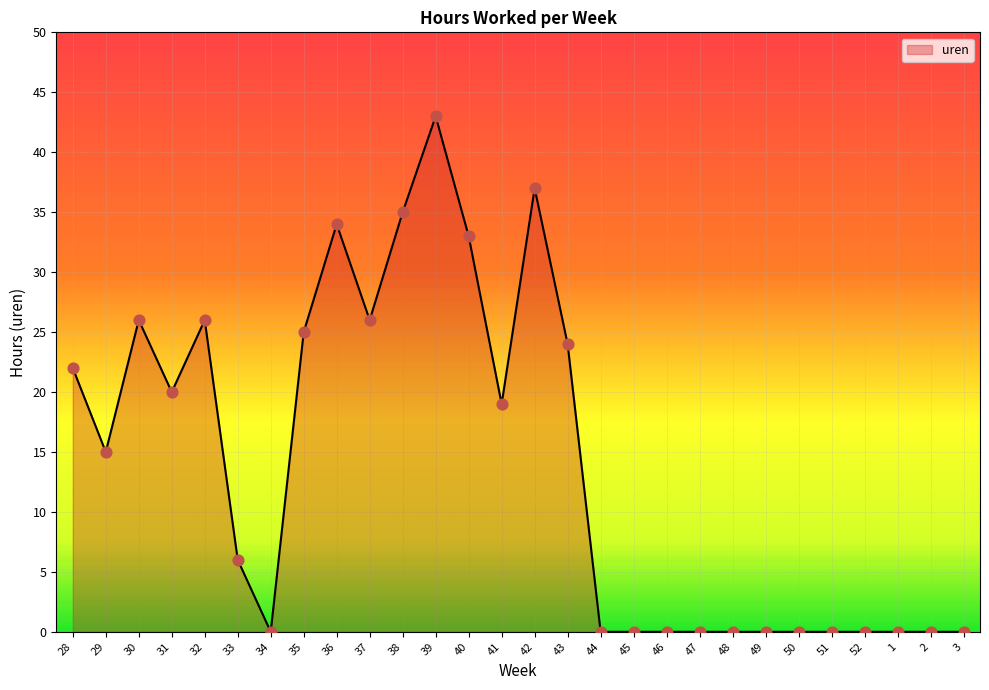

Which has a higher value, 38 or 41?

38